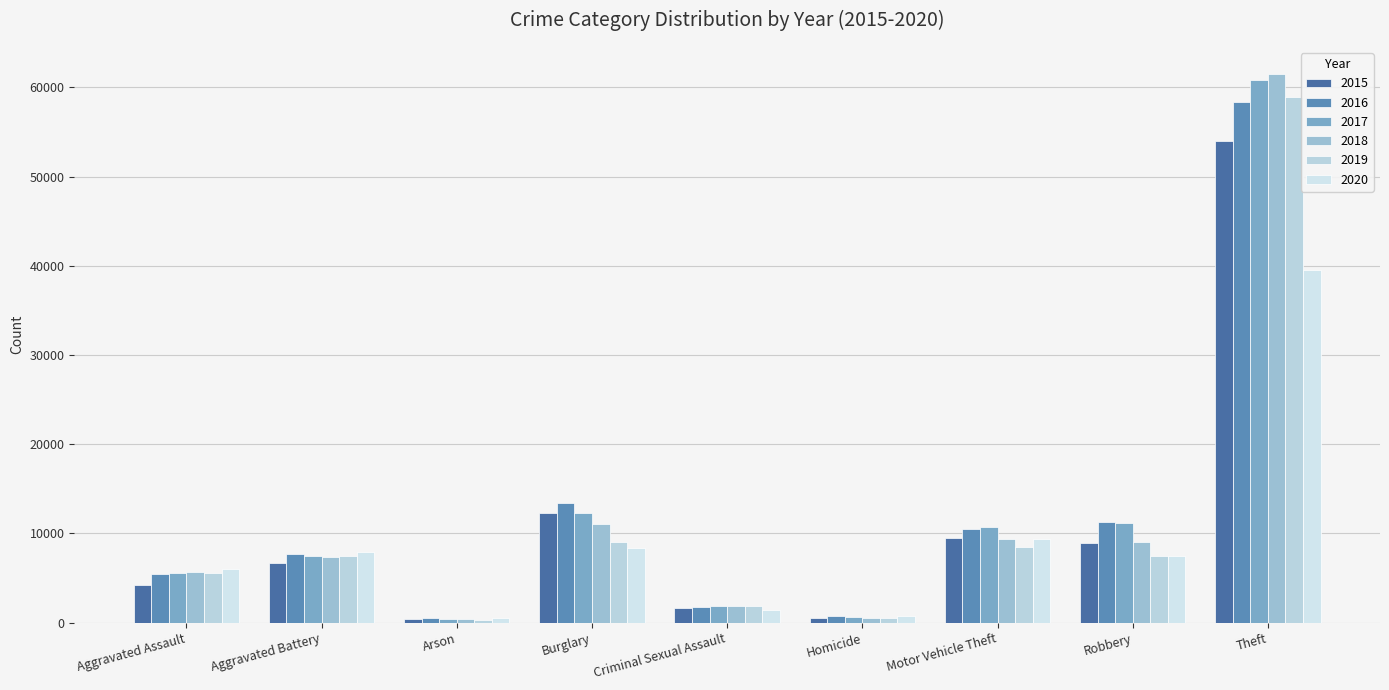

What is the difference between the 2018 values at Burglary and Theft?

50349